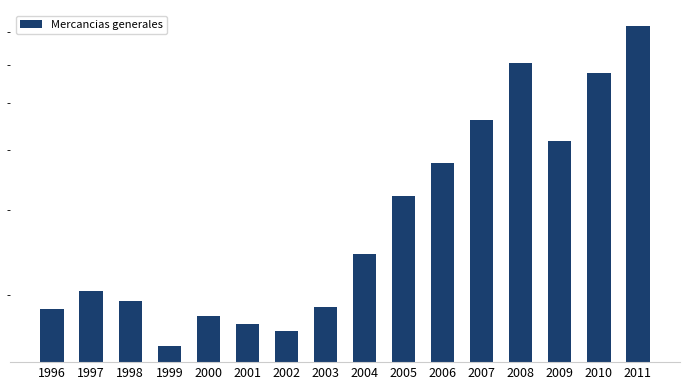

The value at 2009 is 41677. True or false?

True